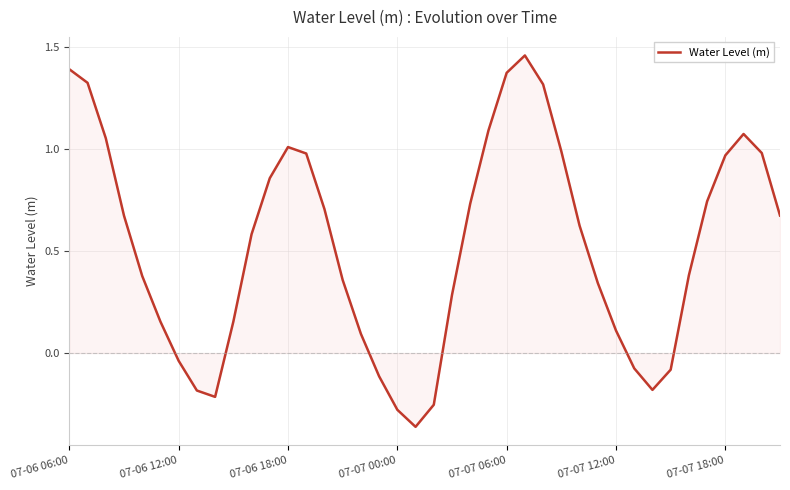

What is the difference between the maximum and minimum values?

1.8